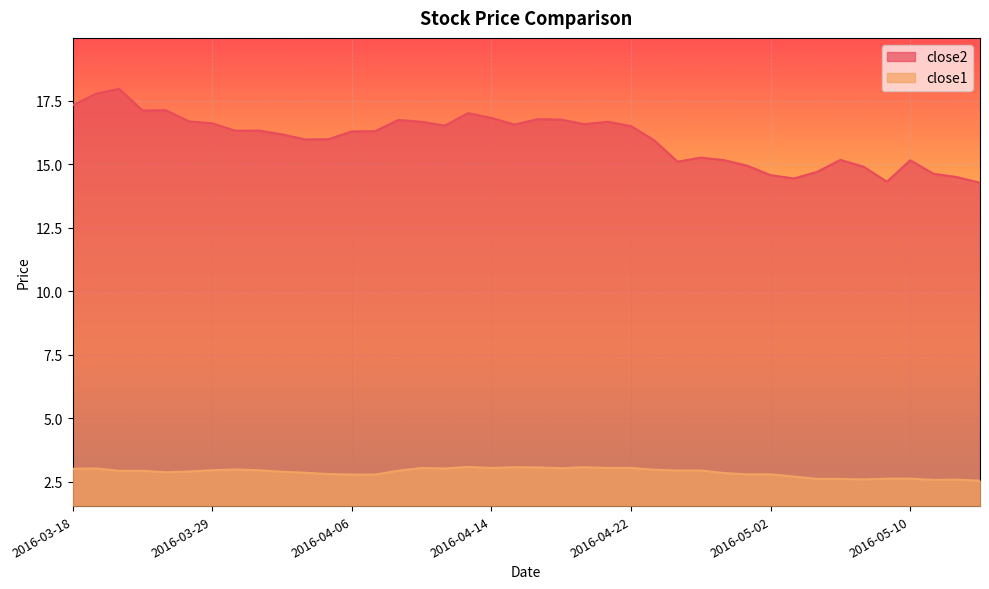

Is it true that close2 equals 11.5 at 2016-03-23?

False